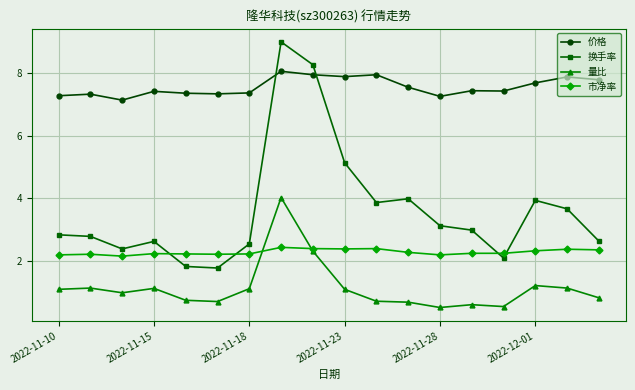

Which series has the largest total across all categories?

价格